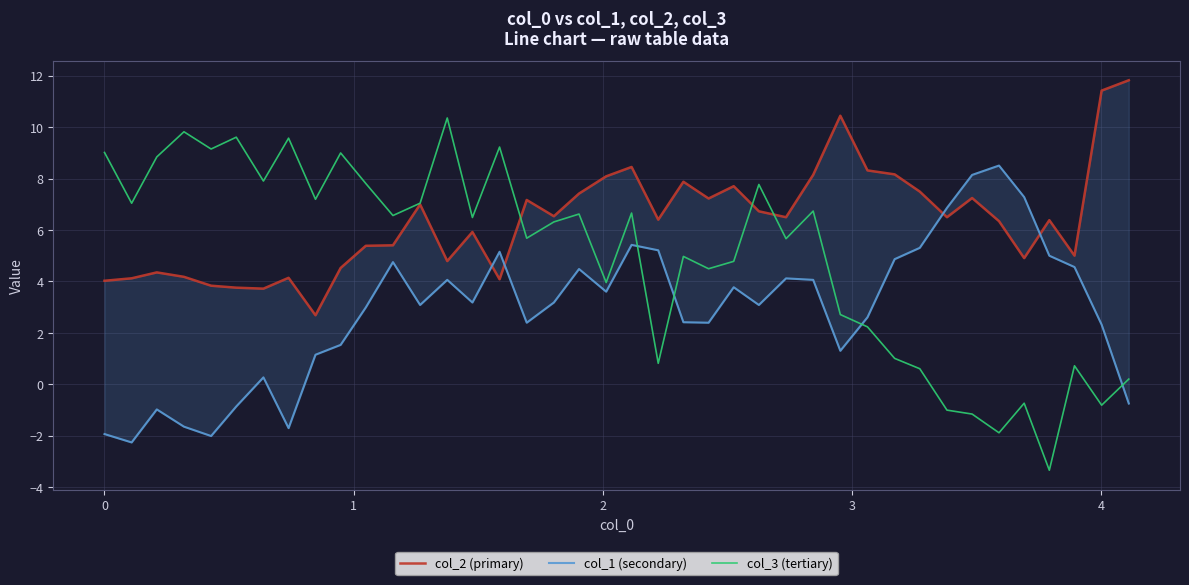

True or false: col_2 (primary) and col_1 (secondary) intersect in this chart.

True